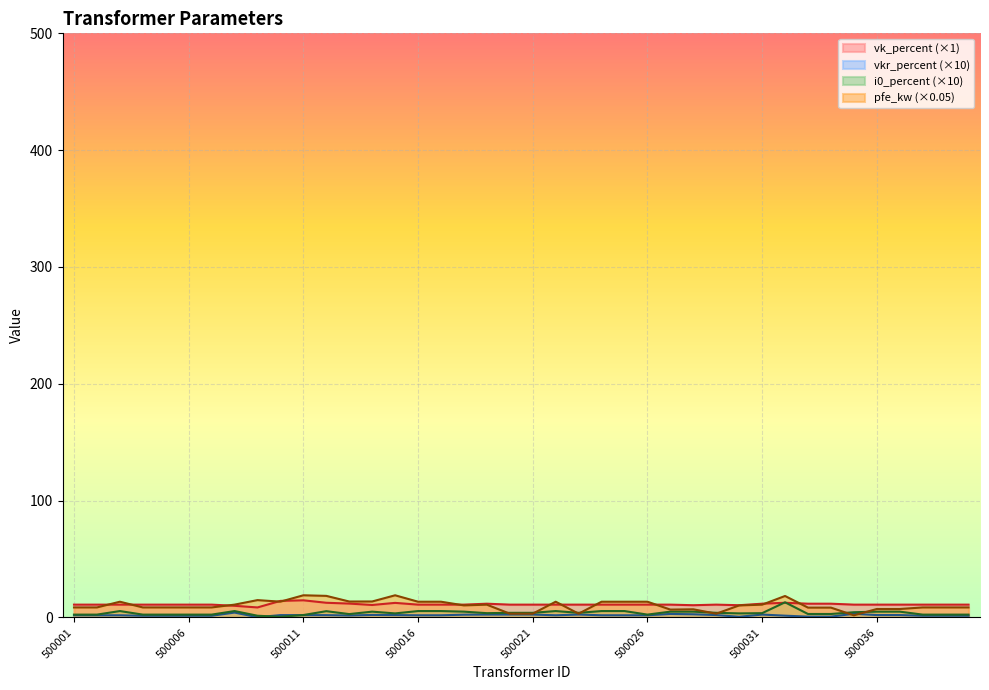

Which series ends up on top after the final intersection of pfe_kw and vkr_percent?

pfe_kw